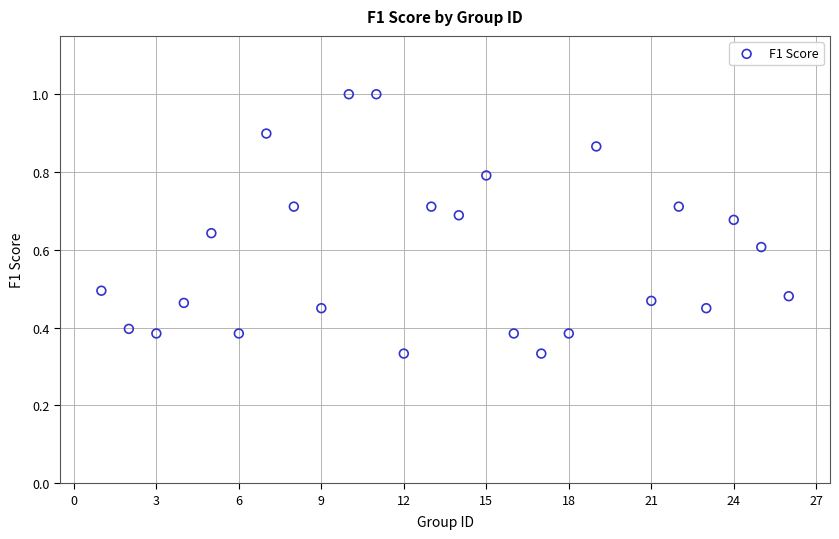

What is the range of X values (max minus min)?

25.0